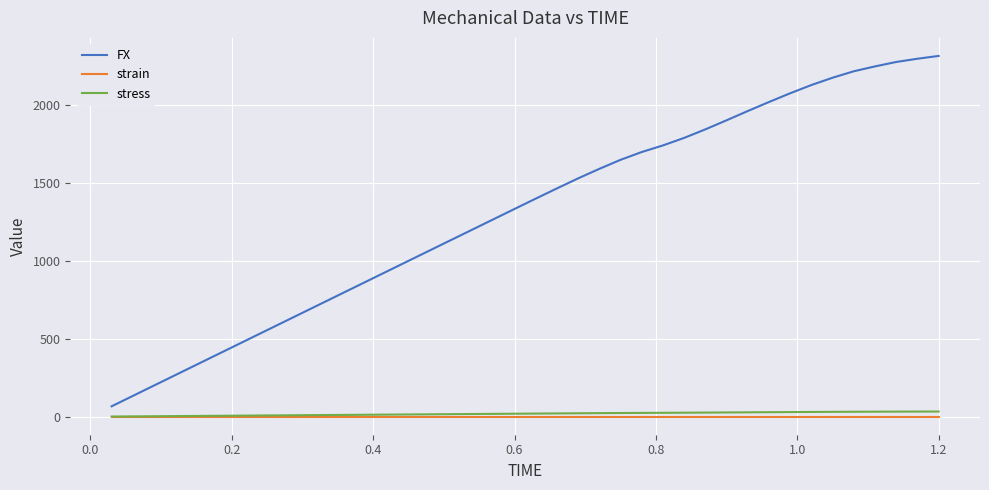

True or false: FX and stress intersect in this chart.

False